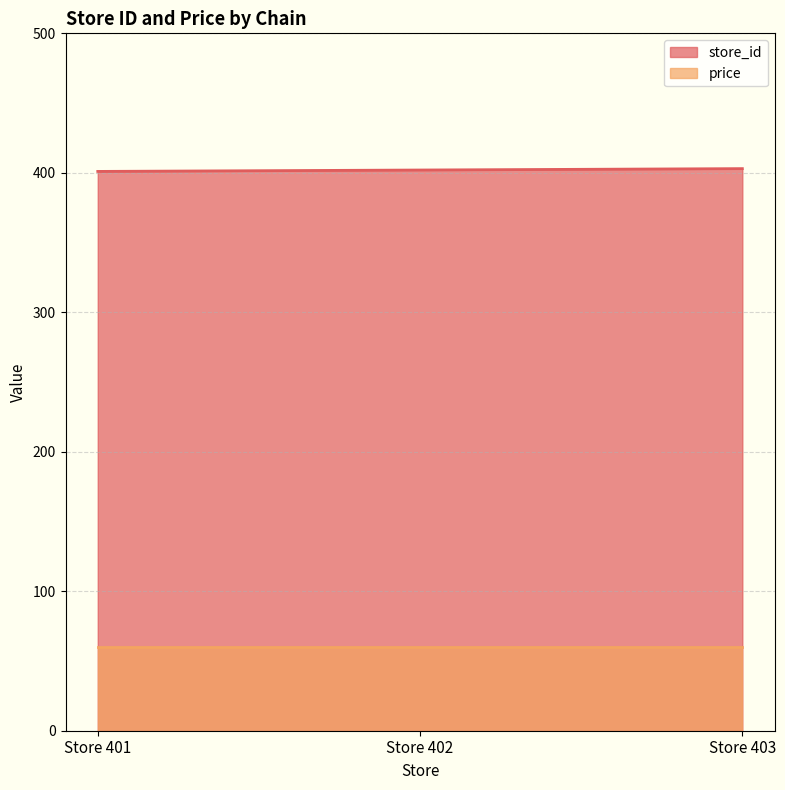

Does the chart have visible grid lines?

Yes